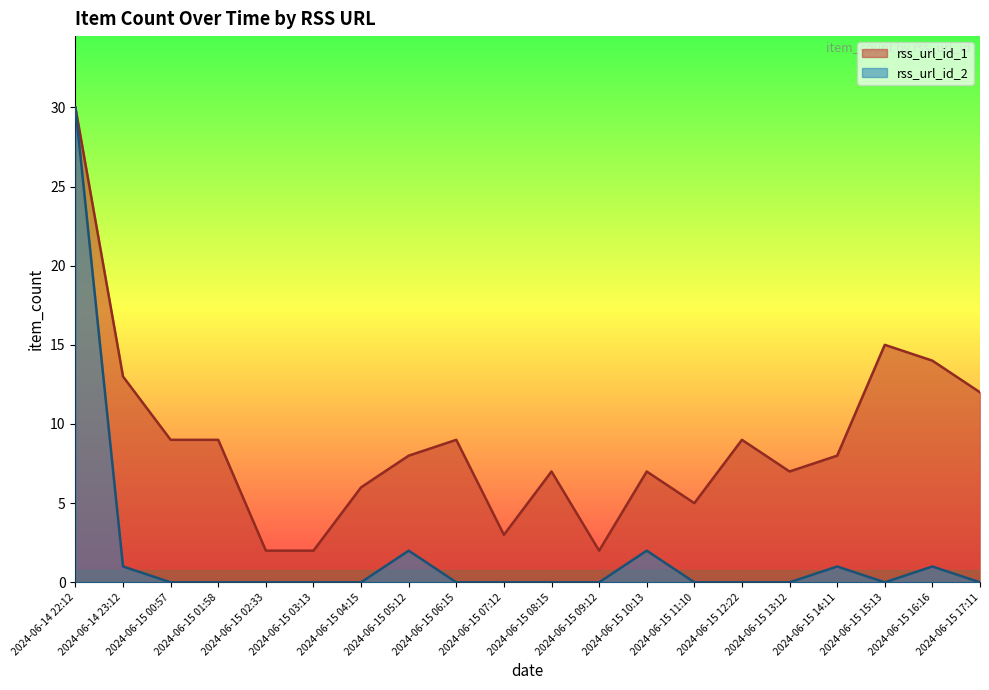

Rank the series by their maximum value, from lowest to highest.

rss_url_id_1, rss_url_id_2